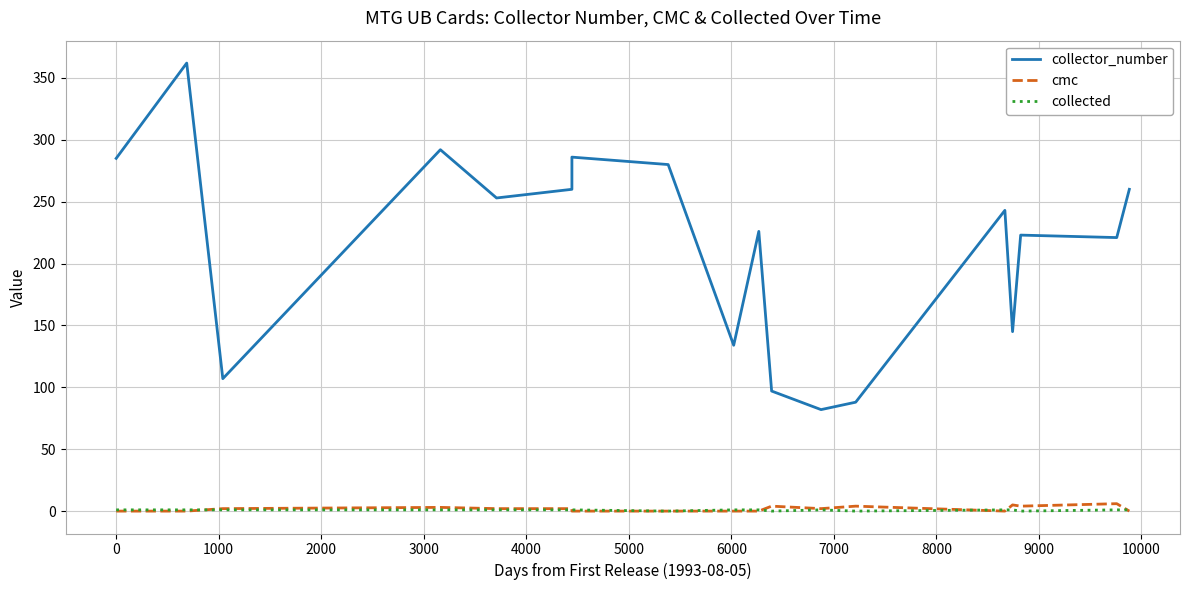

The value of collector_number at 3000 is 153. True or false?

False